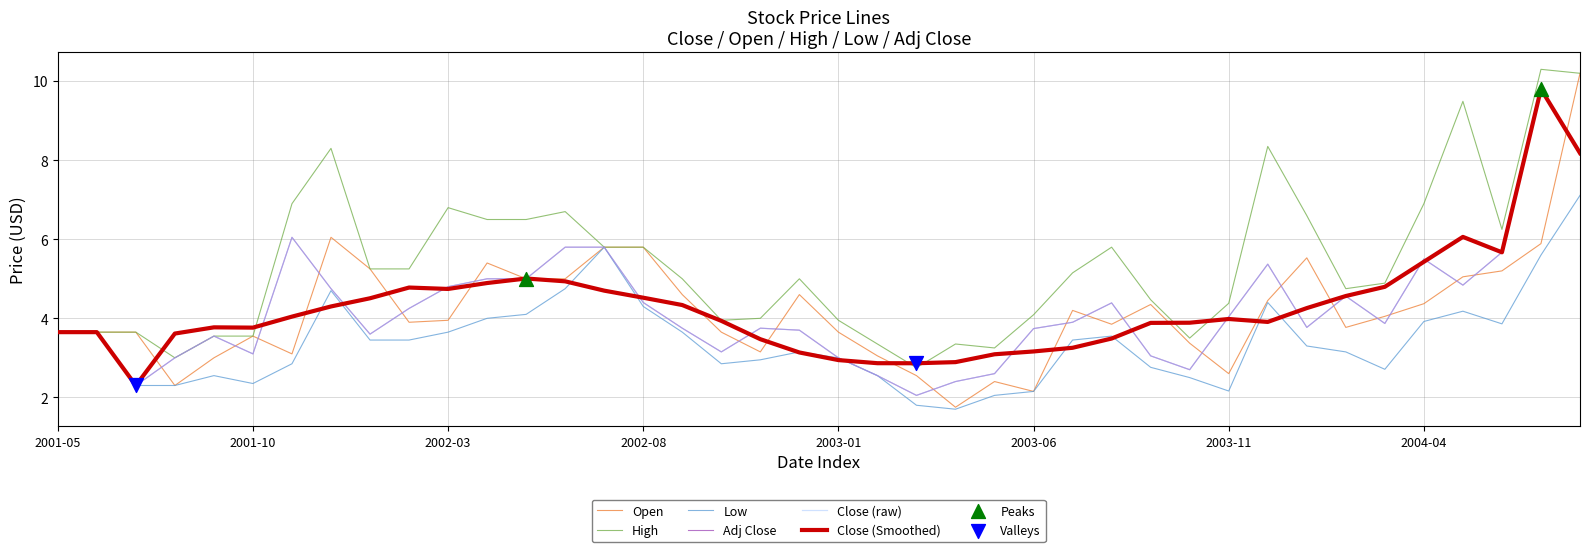

Does the chart have visible grid lines?

Yes